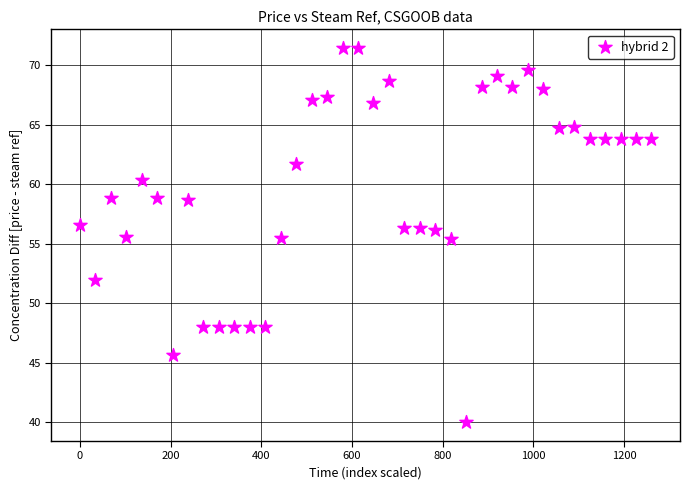

What is the range of Y values (max minus min)?

31.5